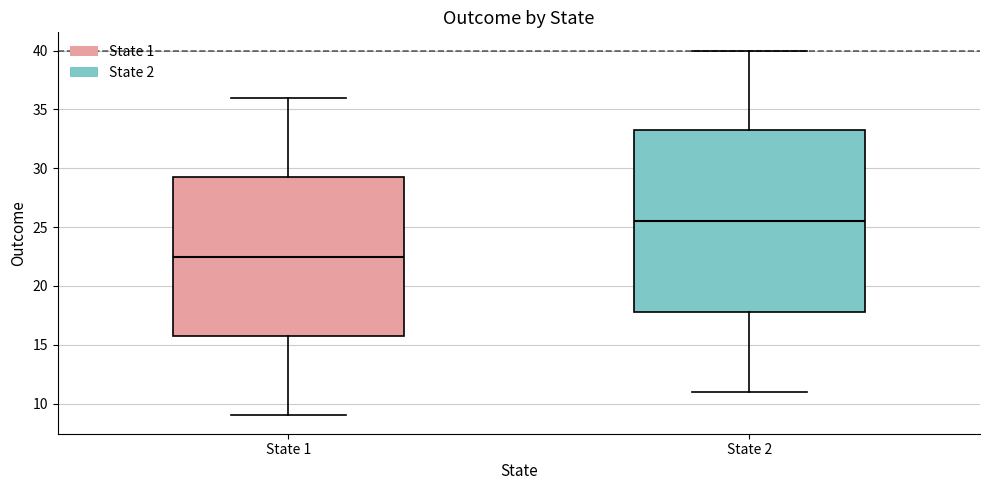

Reading left to right, transcribe this box plot: for each box, give where its median line is, the range the box spans, and where its two whiskers end, as read against the y-axis. The values are not printed on the chart, so give them approximately, as read against the axis.

State 1: median 22.5, box 16.0 to 29.5, whiskers 9.0 to 36.0
State 2: median 25.5, box 18.0 to 33.5, whiskers 11.0 to 40.0